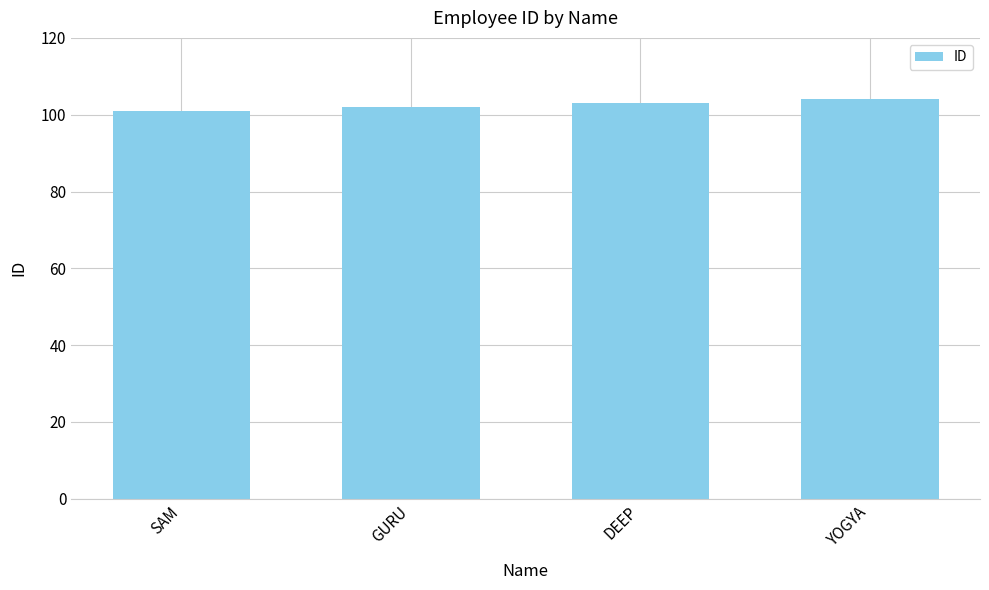

Which label corresponds to the smallest value in the chart?

SAM